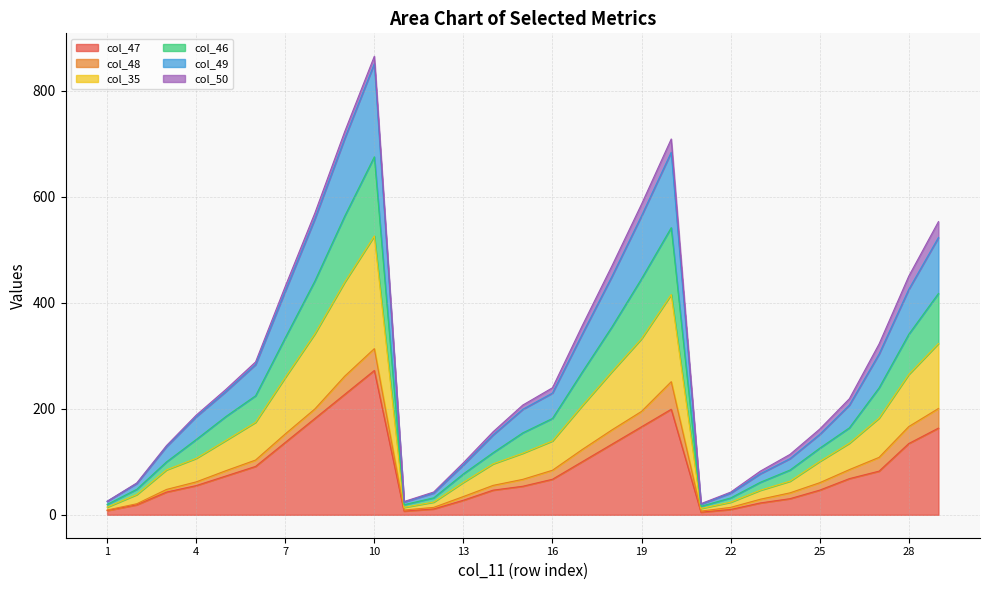

Is the value of col_35 at 12 greater than the value of col_46 at 28?

No